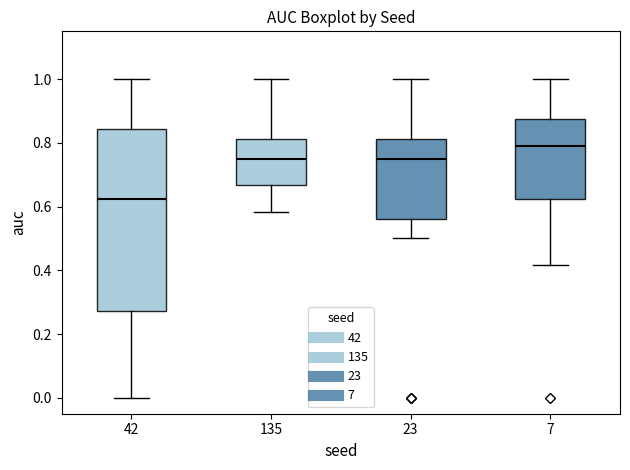

Reading left to right, transcribe this box plot: for each box, give where its median line is, the range the box spans, and where its two whiskers end, as read against the y-axis. The values are not printed on the chart, so give them approximately, as read against the axis.

42: median 0.62, box 0.28 to 0.84, whiskers 0.00 to 1.00
135: median 0.76, box 0.66 to 0.82, whiskers 0.58 to 1.00
23: median 0.76, box 0.56 to 0.82, whiskers 0.50 to 1.00
7: median 0.80, box 0.62 to 0.88, whiskers 0.42 to 1.00